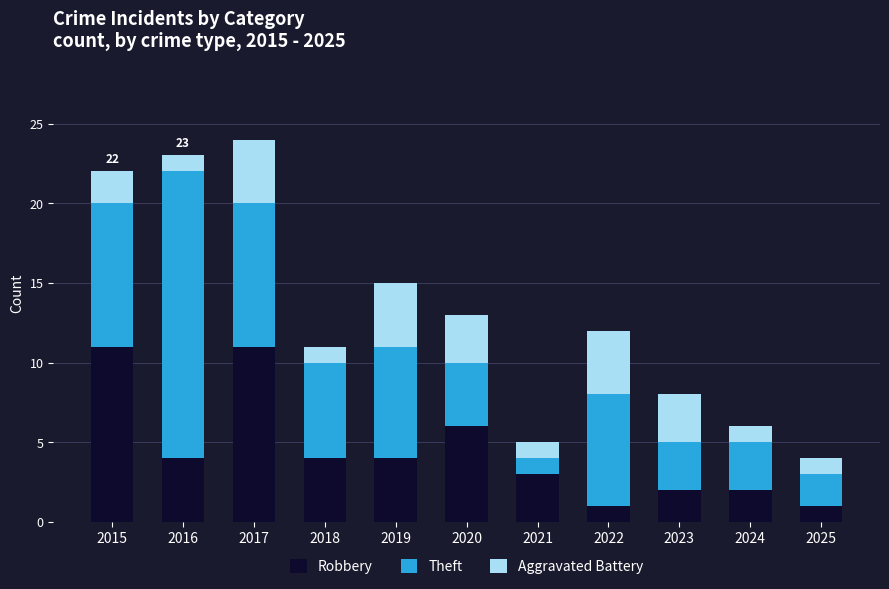

What is the total value across all series at 2018?

11